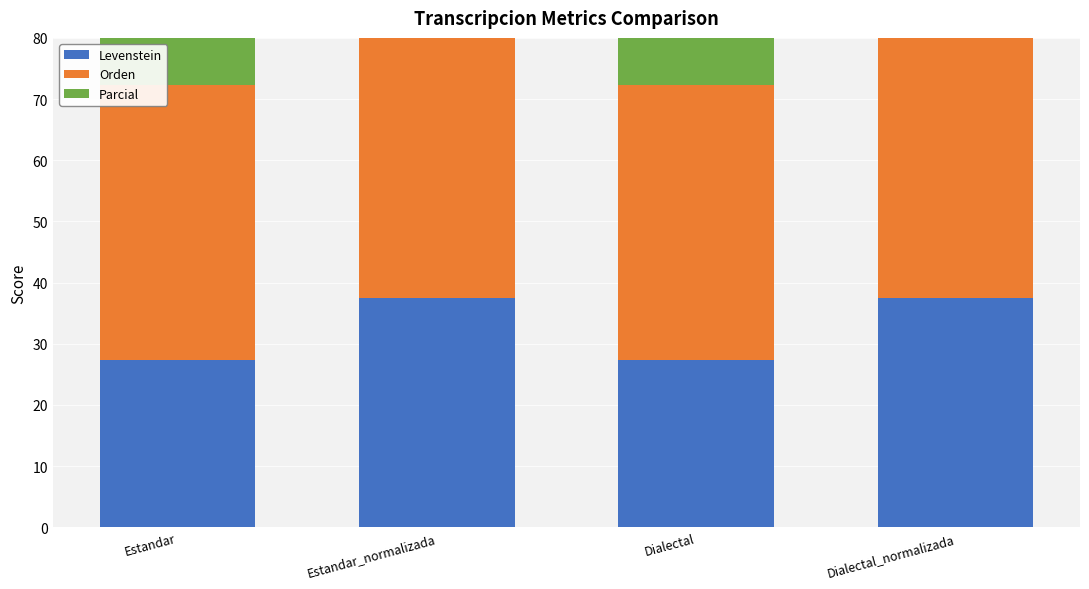

What is the total value across all series at Estandar_normalizada?

144.8